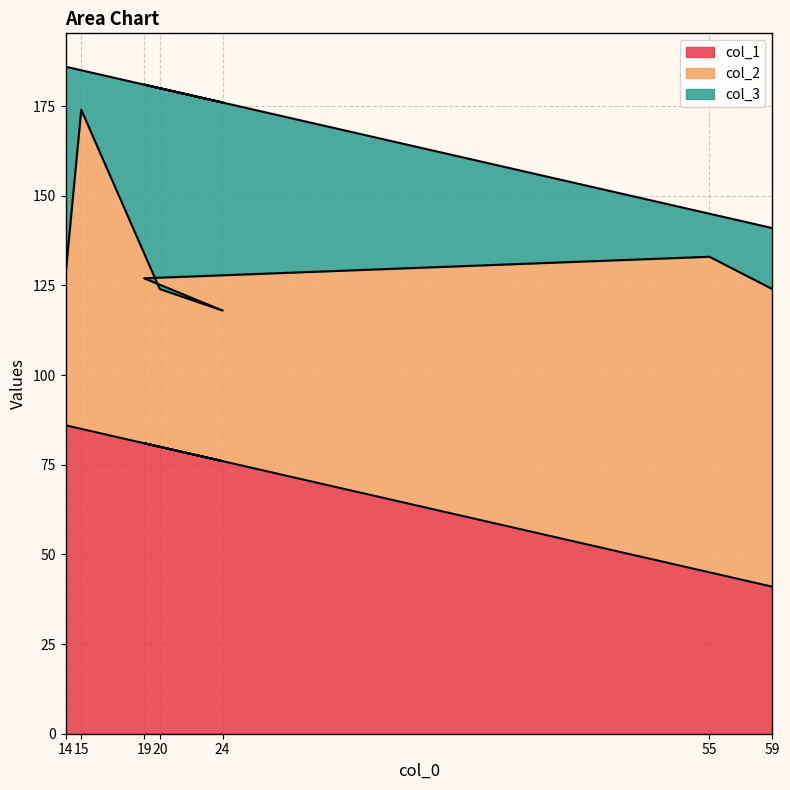

What are all the series names shown in the legend?

col_1, col_2, col_3